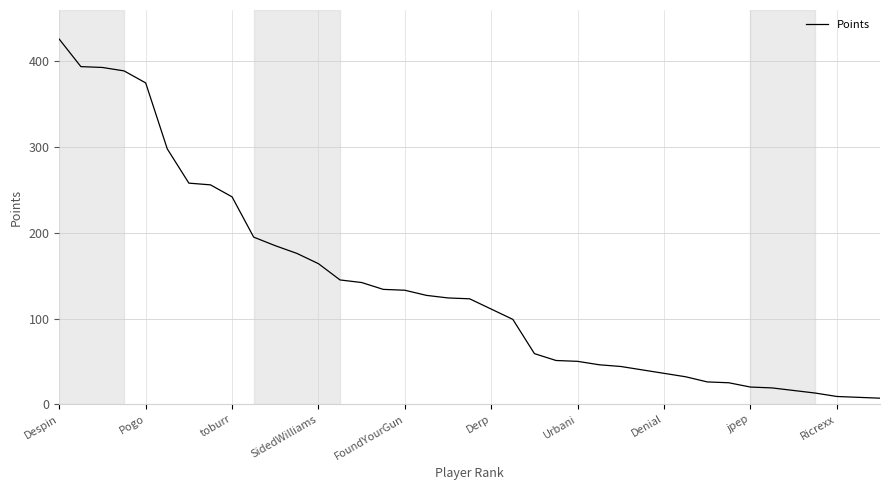

Does the chart have visible grid lines?

Yes